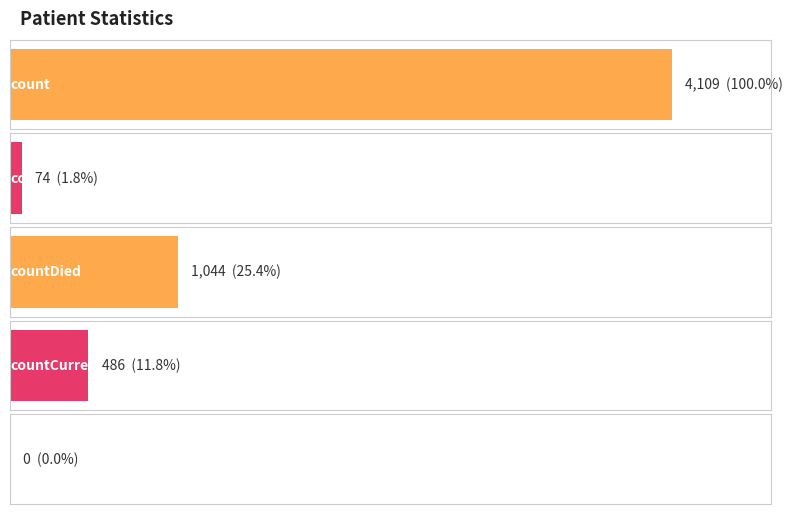

What is the greatest value displayed?

4109